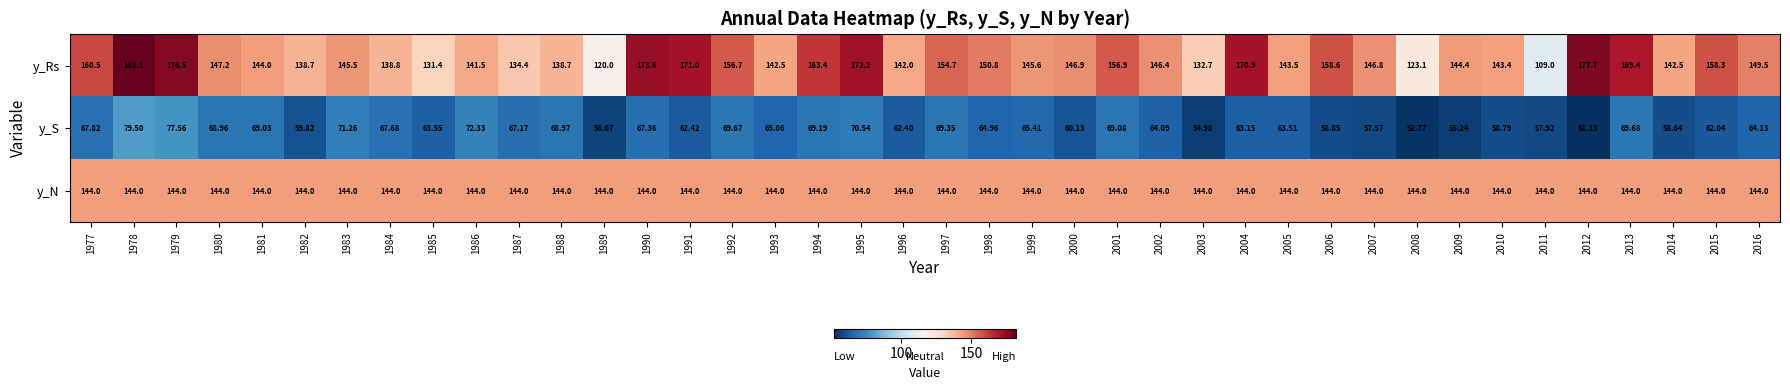

Which series has the largest total across all categories?

y_Rs